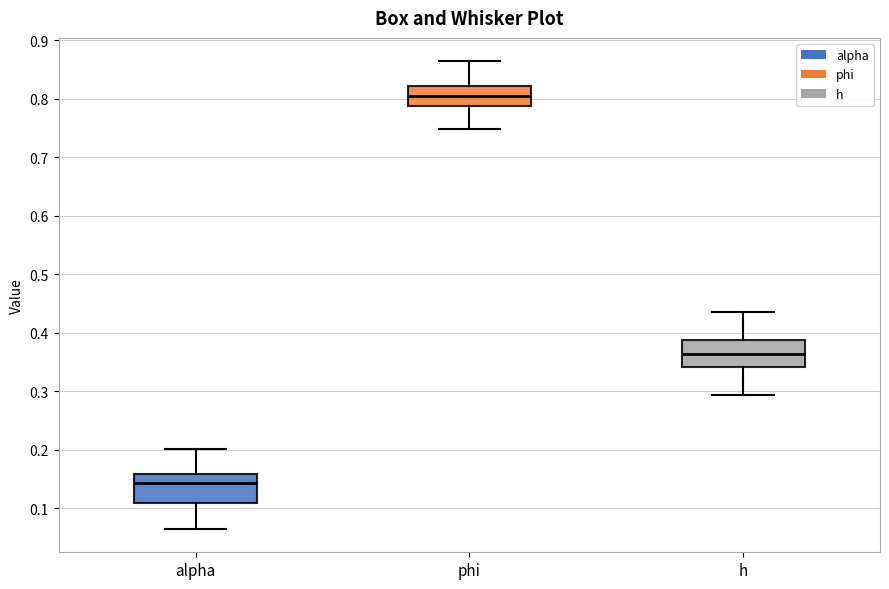

Reading left to right, transcribe this box plot: for each box, give where its median line is, the range the box spans, and where its two whiskers end, as read against the y-axis. The values are not printed on the chart, so give them approximately, as read against the axis.

alpha: median 0.14, box 0.11 to 0.16, whiskers 0.06 to 0.20
phi: median 0.80, box 0.79 to 0.82, whiskers 0.75 to 0.86
h: median 0.36, box 0.34 to 0.39, whiskers 0.29 to 0.44